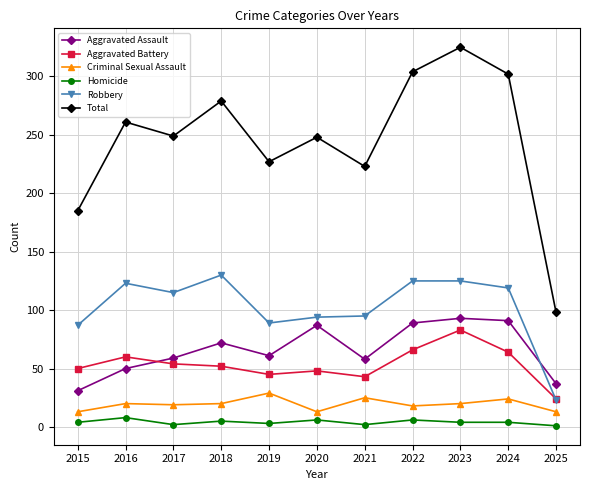

What is the value of the Robbery point at the 6th from the left?

94